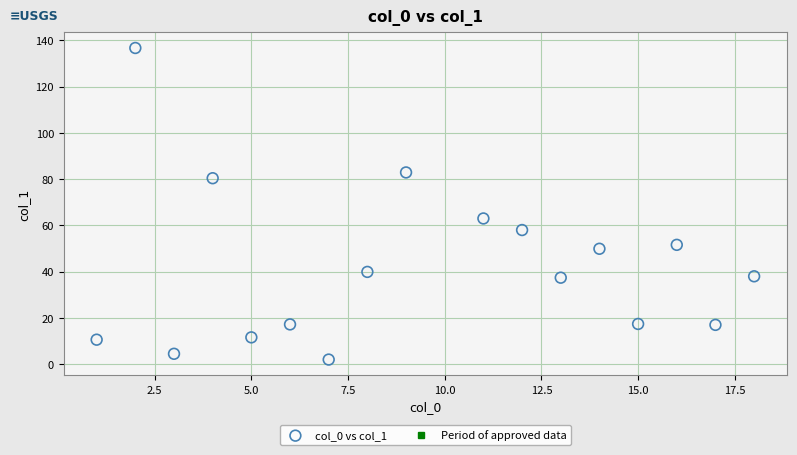

What Y value in the scatter plot is closest to 69?

63.0